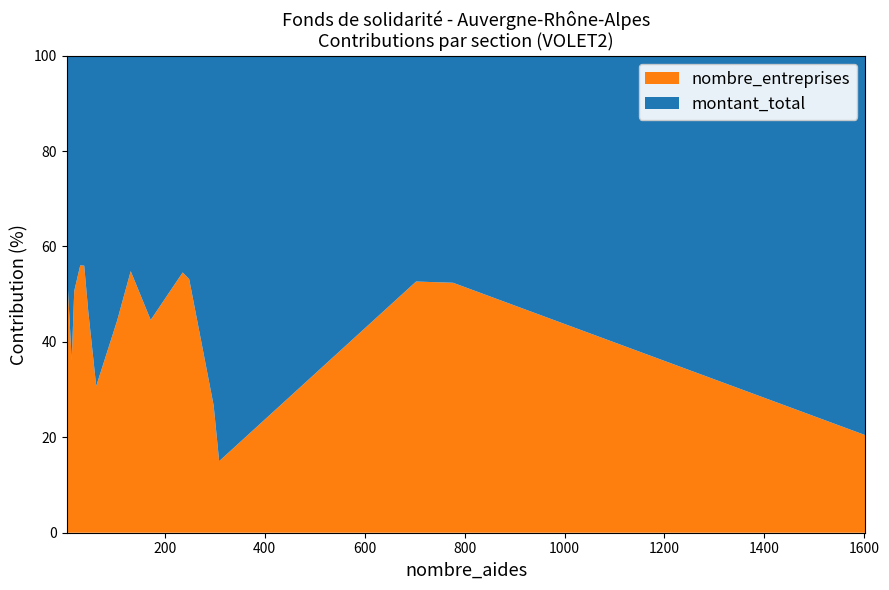

Reading right to left, list all the values displayed in this chart.

montant_total: 652932.9	3944112.4	92031.6	321318.0	618734.0	2152906.7	391917.0	55500.0	158793.1	15361325.4	1889324.9	1845454.6	589886.4	9500.0	69000.0	370187.0	73000.0
nombre_entreprises: 247.0	232.0	39.0	130.0	166.0	261.0	58.0	19.0	46.0	1316.0	693.0	684.0	236.0	4.0	13.0	99.0	31.0